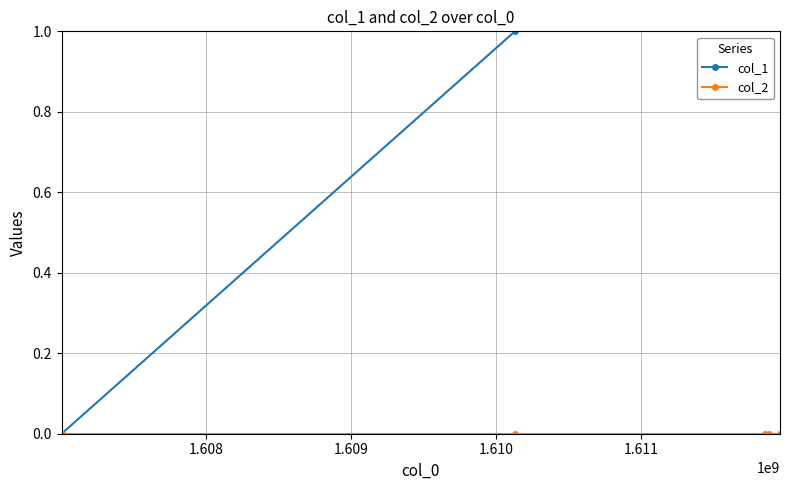

How many data points does each series have?

5